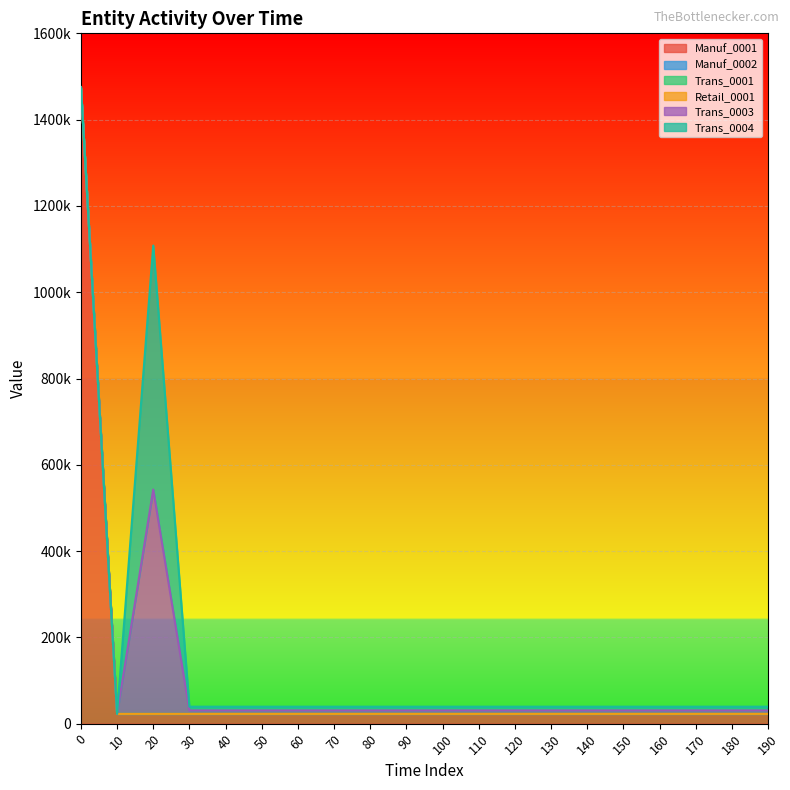

How many values in the Manuf_0001 series exceed 22700?

1